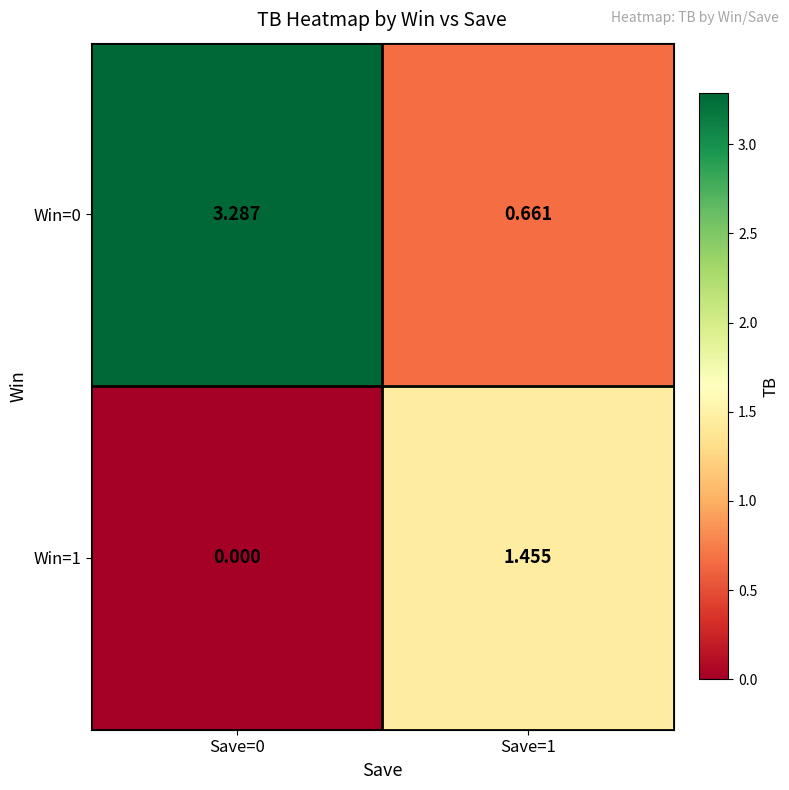

Reading left to right, list all the values displayed in this chart.

Win=0: Save=0=3.3	Save=1=0.7
Win=1: Save=0=0.0	Save=1=1.5